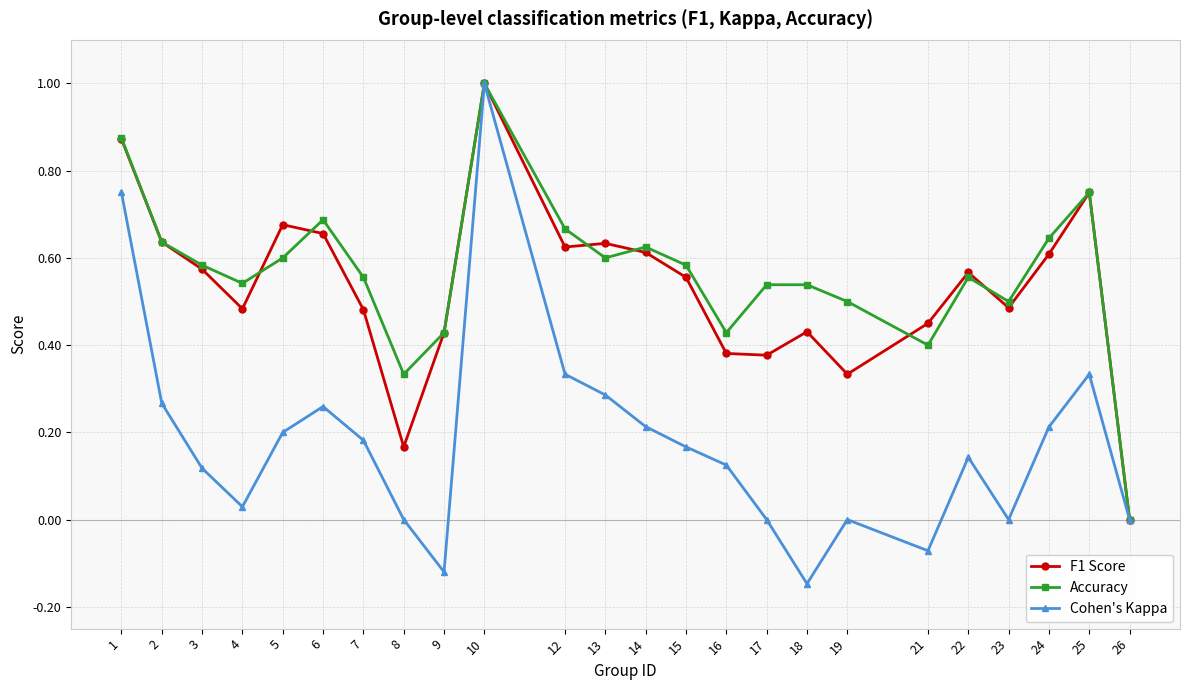

What is the greatest value displayed?

1.0